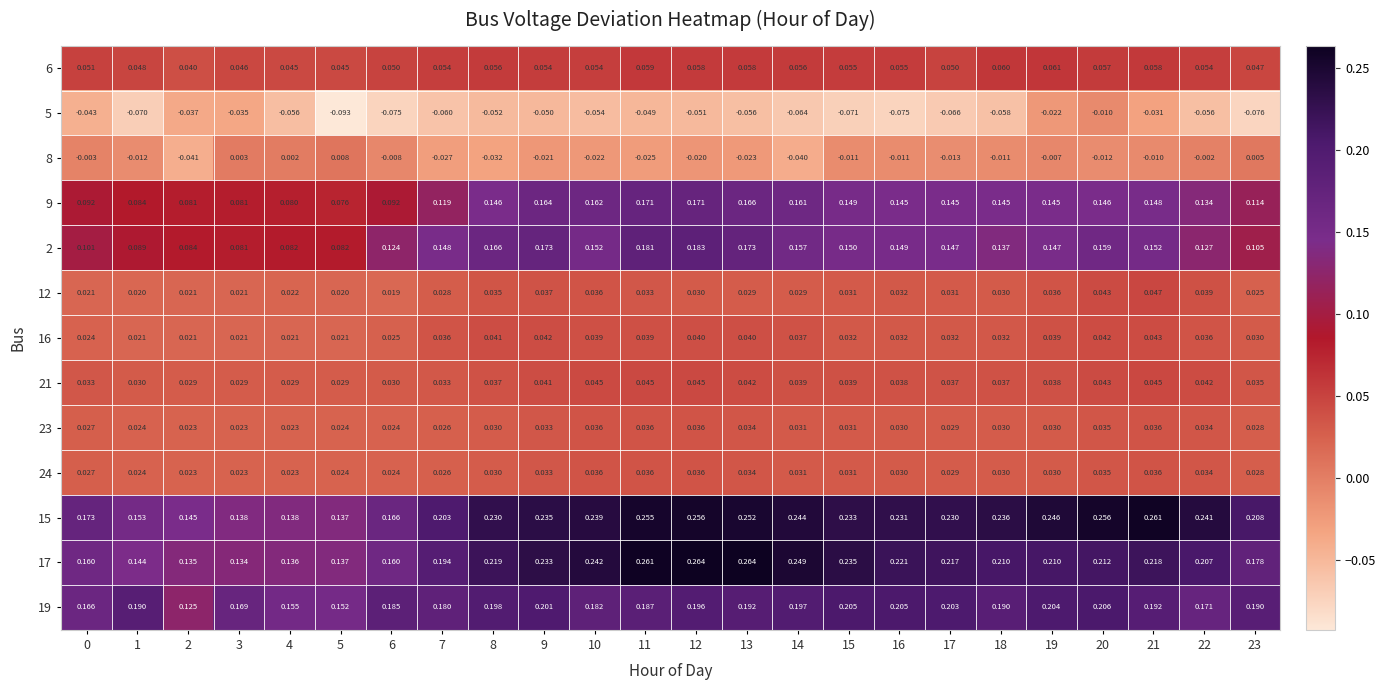

Is the value of 17 at 21 greater than the value of 19 at 4?

Yes